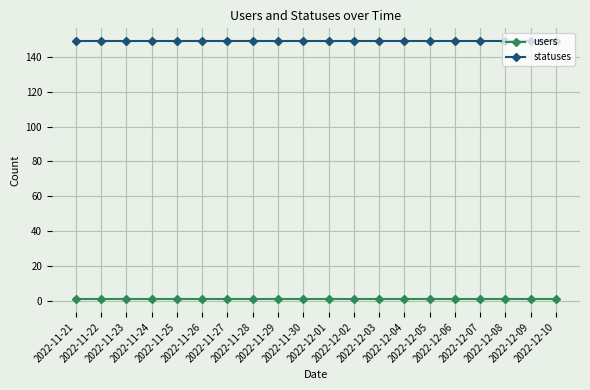

What is the average value of the statuses series?

149